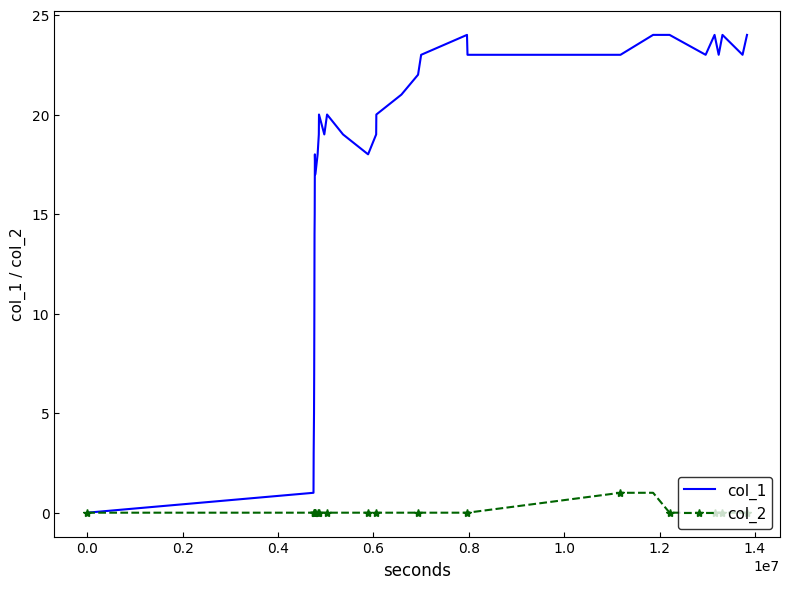

Which series has the largest total across all categories?

col_1